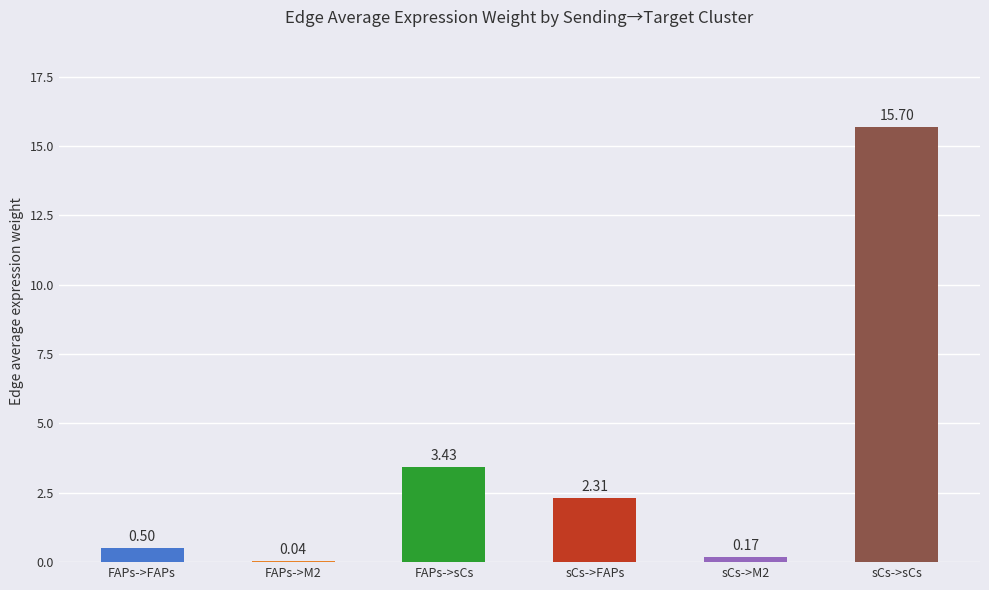

The value at sCs->sCs is 15.7. True or false?

True